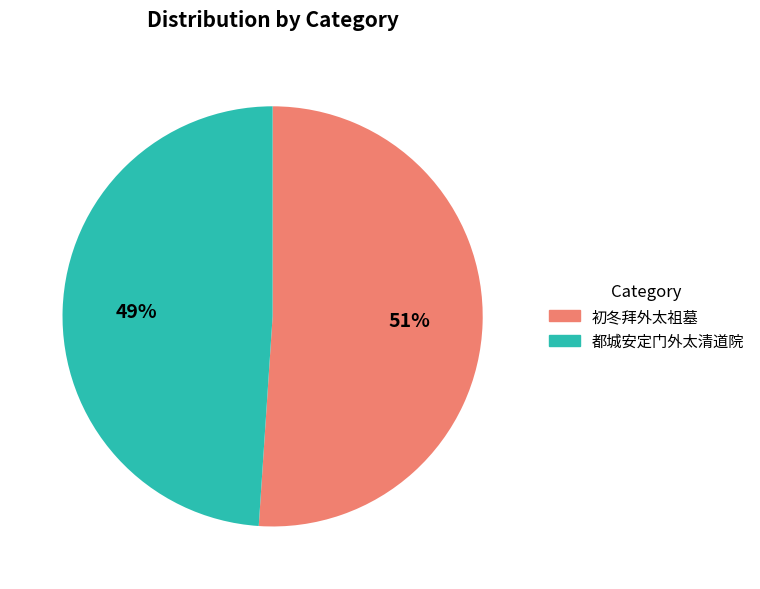

To the nearest percent, what is the difference between the 都城安定门外太清道院 and 初冬拜外太祖墓 slice percentages?

2%